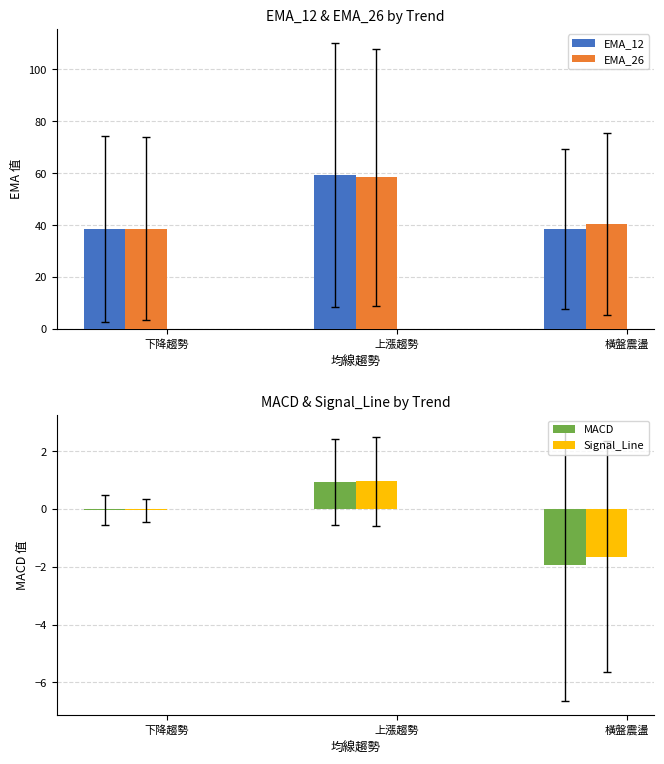

What is the difference between the maximum and second lowest values in the MACD series?

1.0